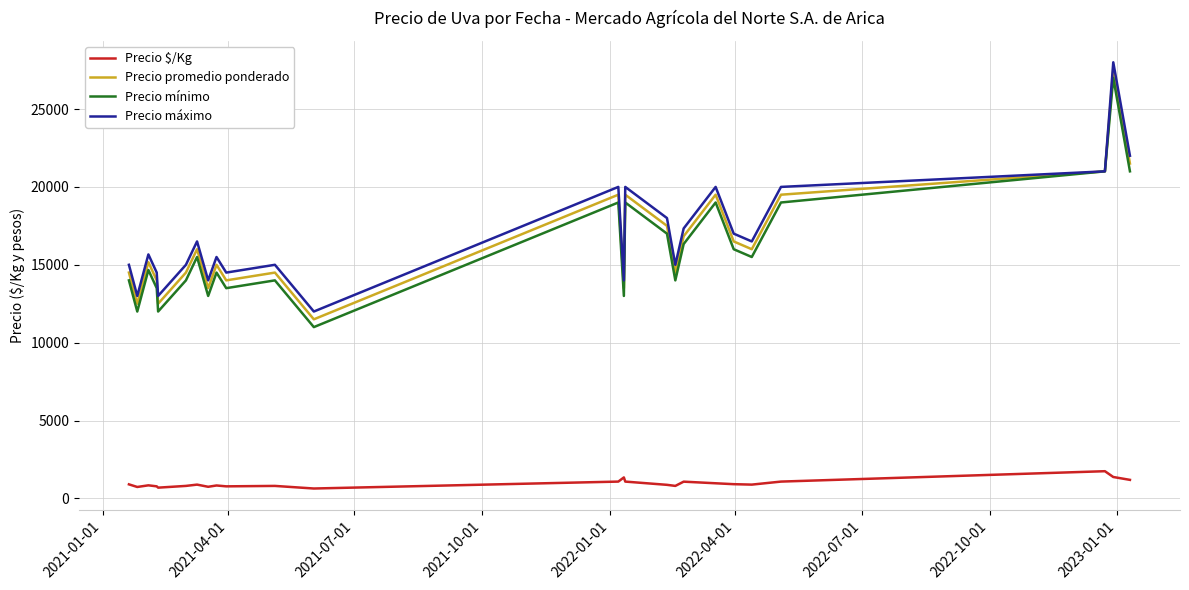

What is the maximum value shown in the chart?

28000.0